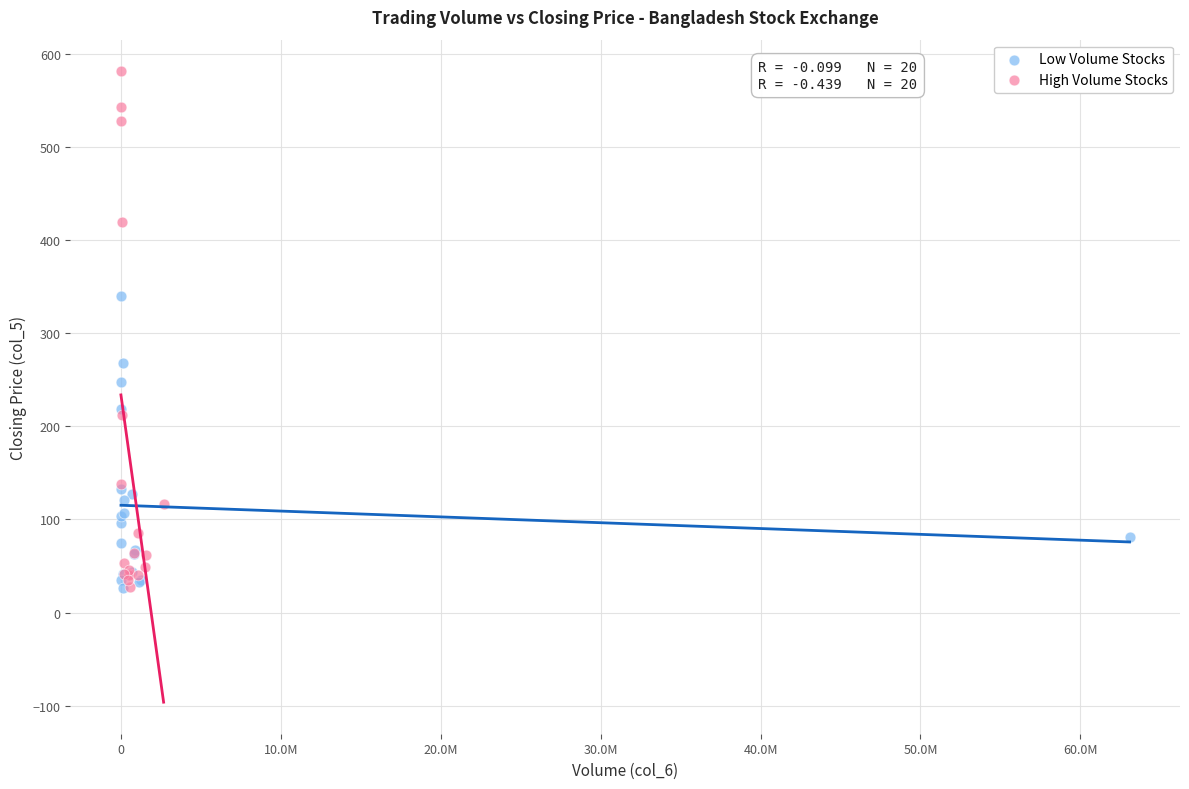

Which series reaches the maximum Y coordinate?

High Volume Stocks